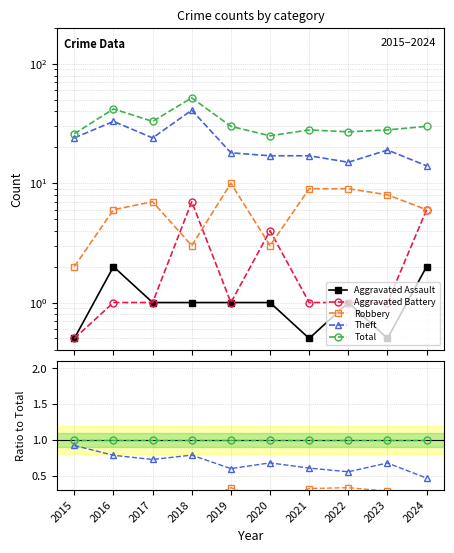

Is the value of Theft at 2015 greater than the value of Total at 2023?

No